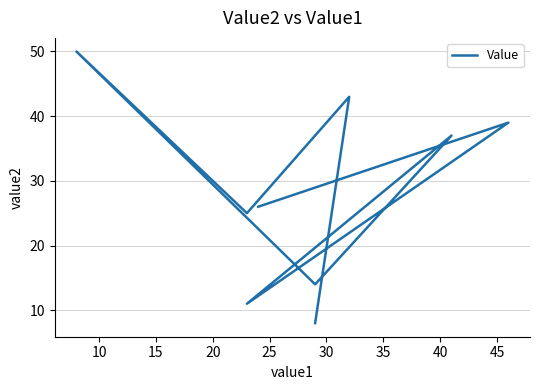

The chart shows a value of 14 at 45. True or false?

False